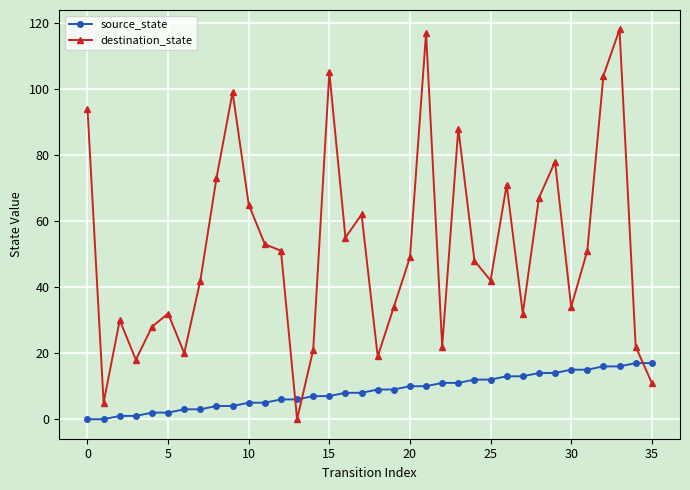

List the series in order of their overall mean, highest first.

destination_state, source_state